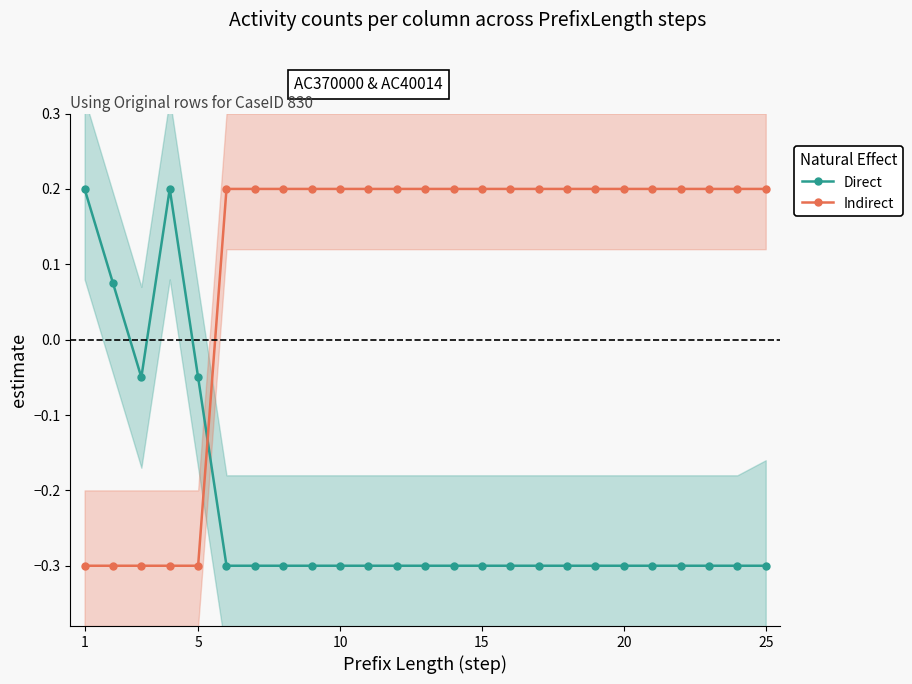

What are all the series names shown in the legend?

Direct, Indirect